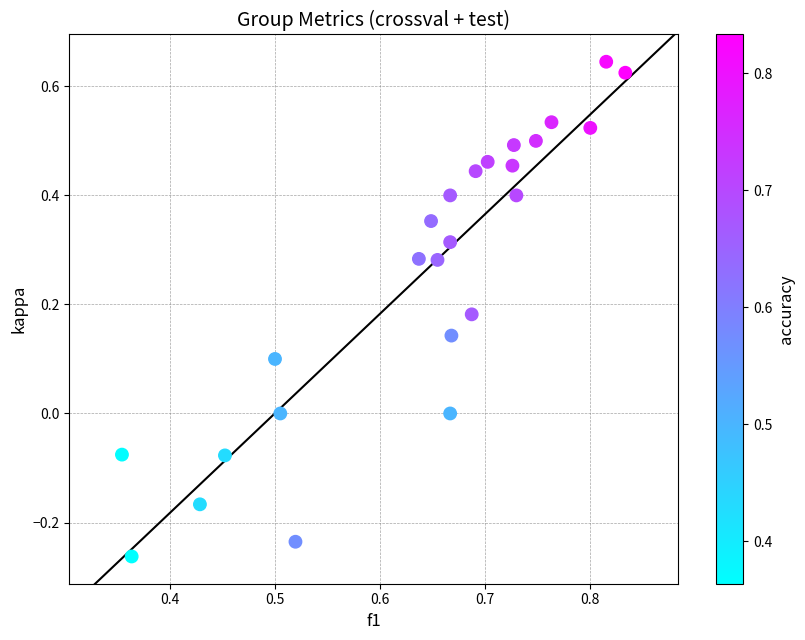

What is the range of Y values (max minus min)?

0.9